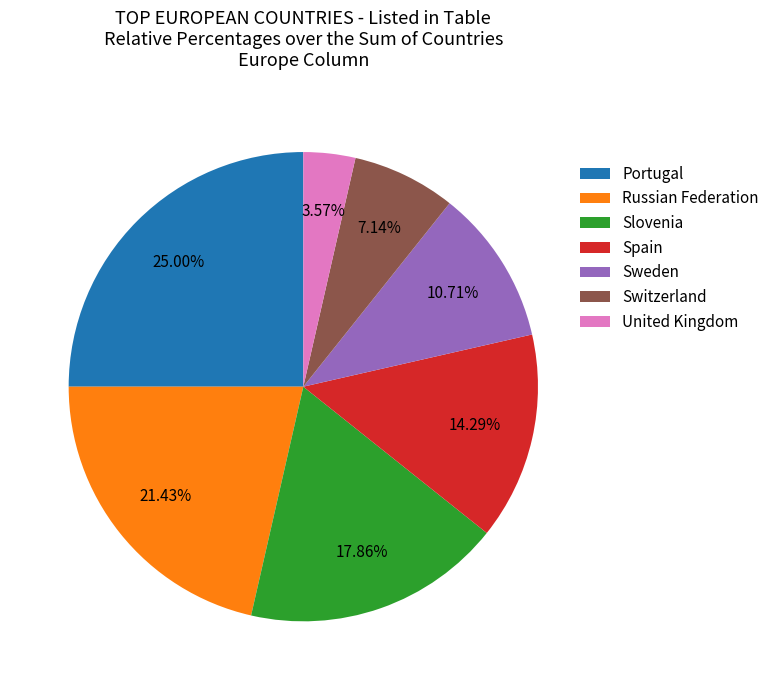

Does Slovenia represent more than half of the total?

No